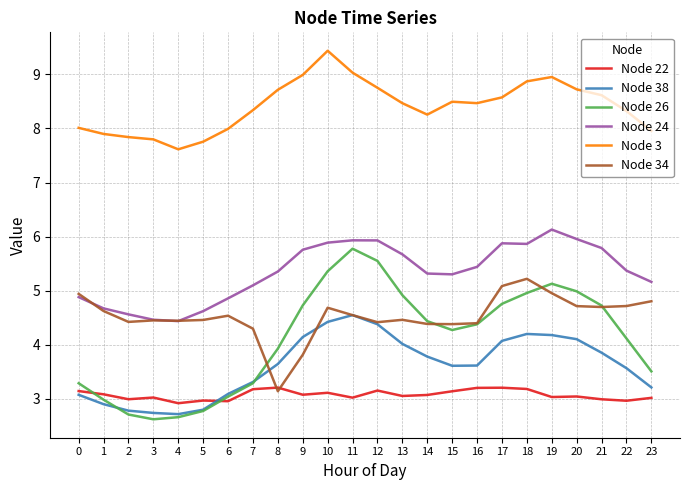

Is the value of Node 24 at 19 greater than the value of Node 38 at 0?

Yes